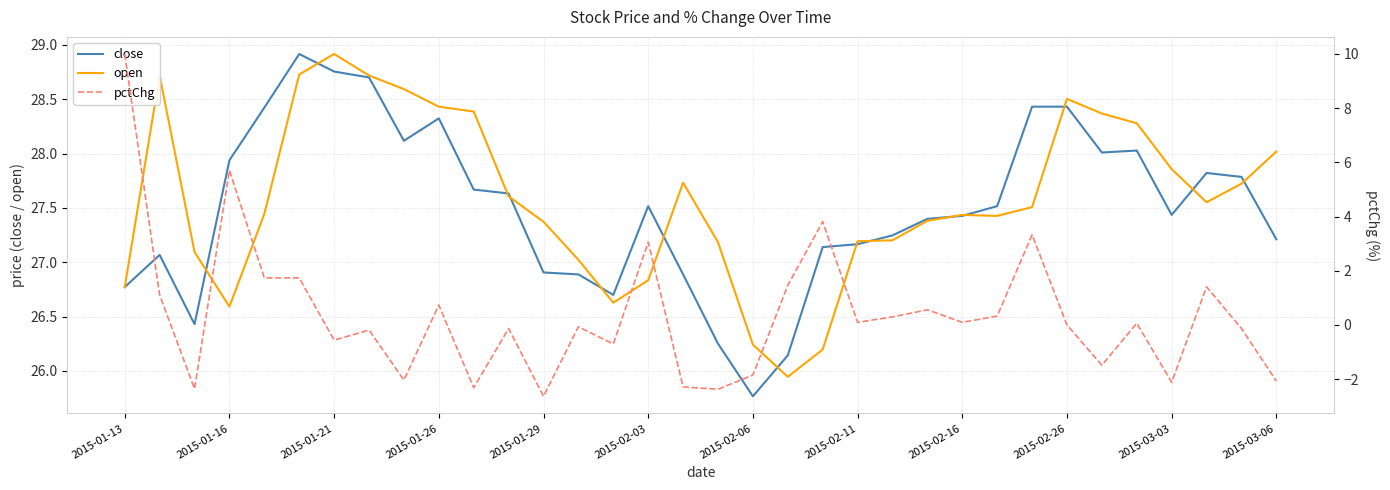

True or false: close has a value of 44.5 at 2015-01-29.

False